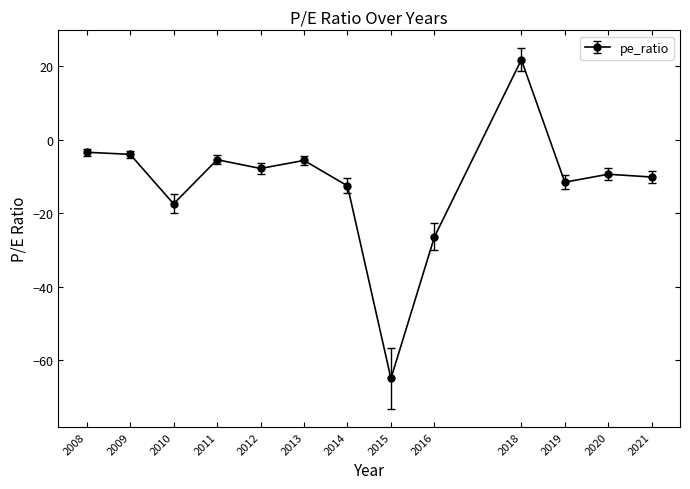

How many values are below -9?

7